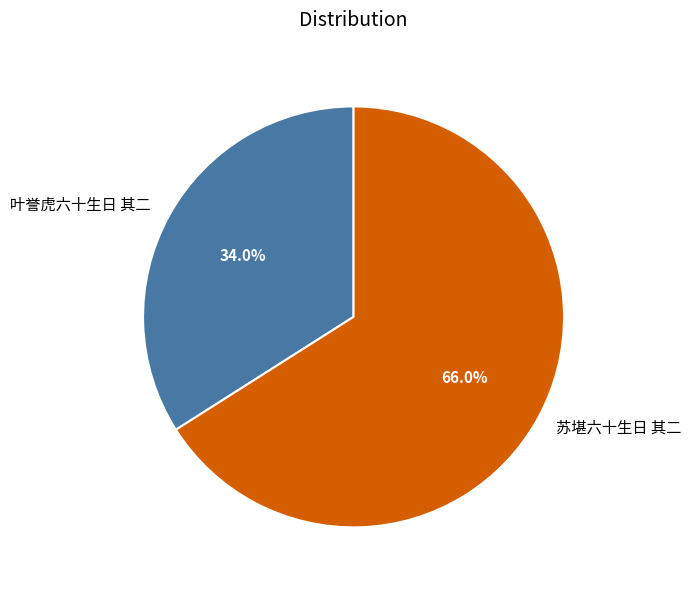

Approximately how many times larger is the value at 叶誉虎六十生日 其二 compared to 苏堪六十生日 其二?

0.5